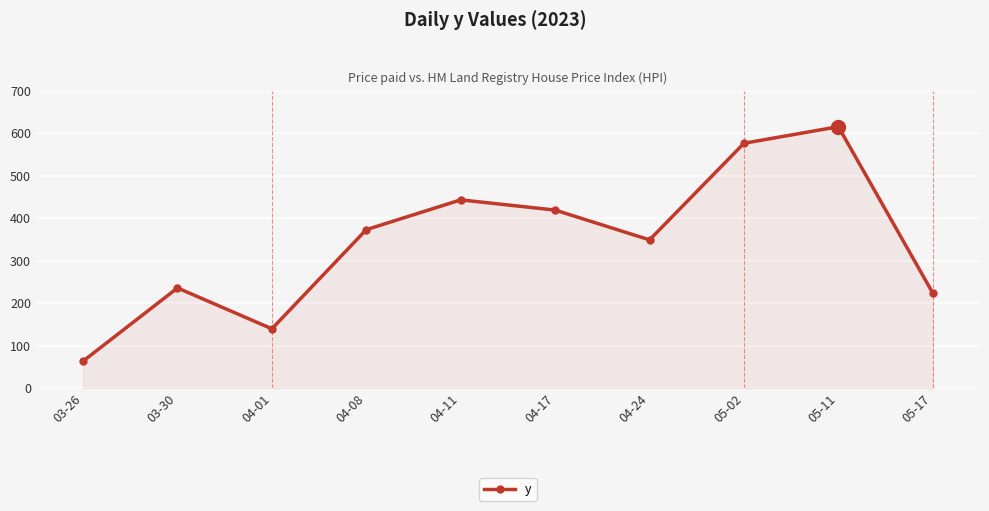

What is the value of the 1st point from the left?

64